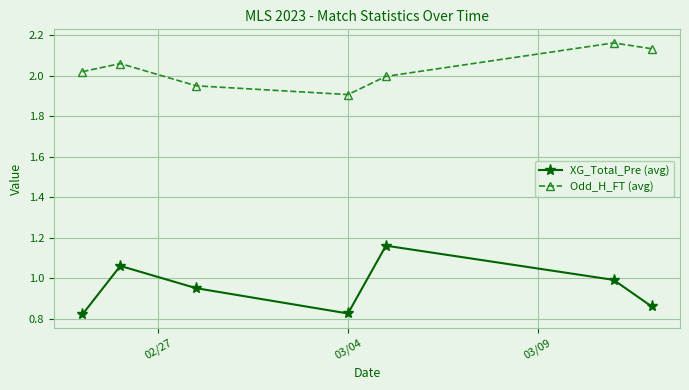

True or false: Odd_H_FT (avg) and XG_Total_Pre (avg) intersect in this chart.

False